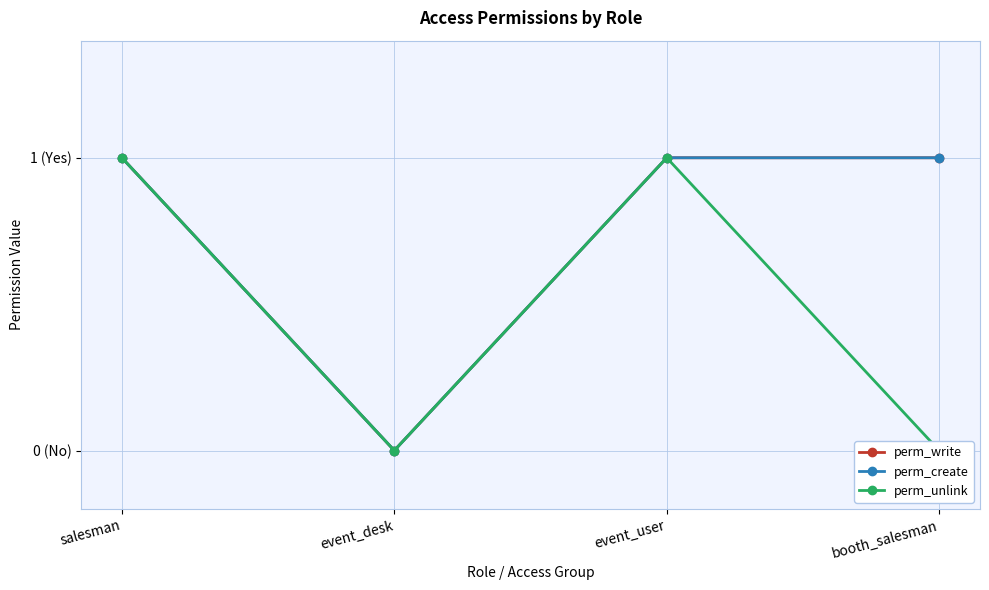

Between event_user and booth_salesman, which series saw the biggest shift?

perm_unlink